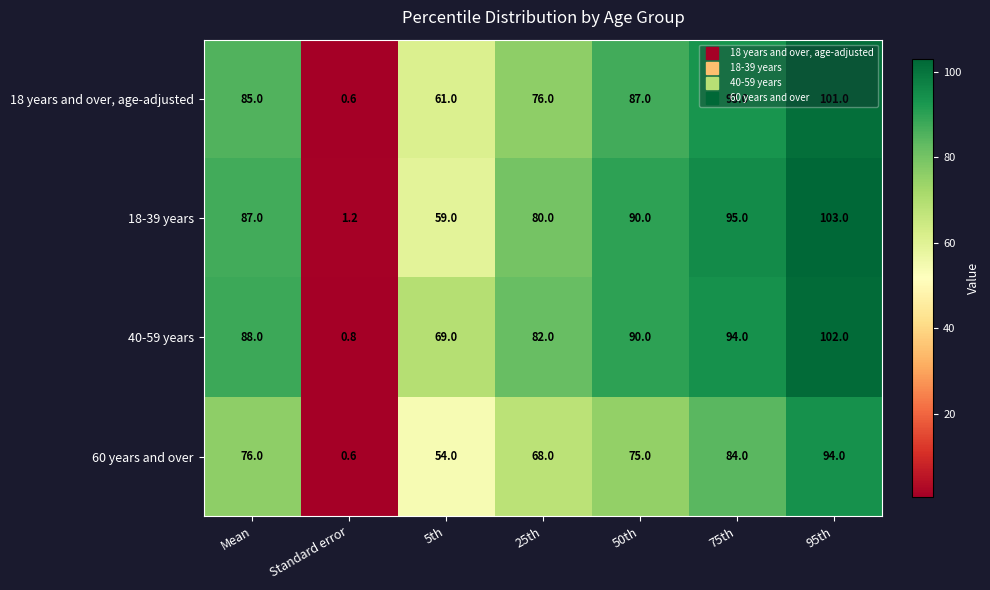

How many data points does each series have?

7